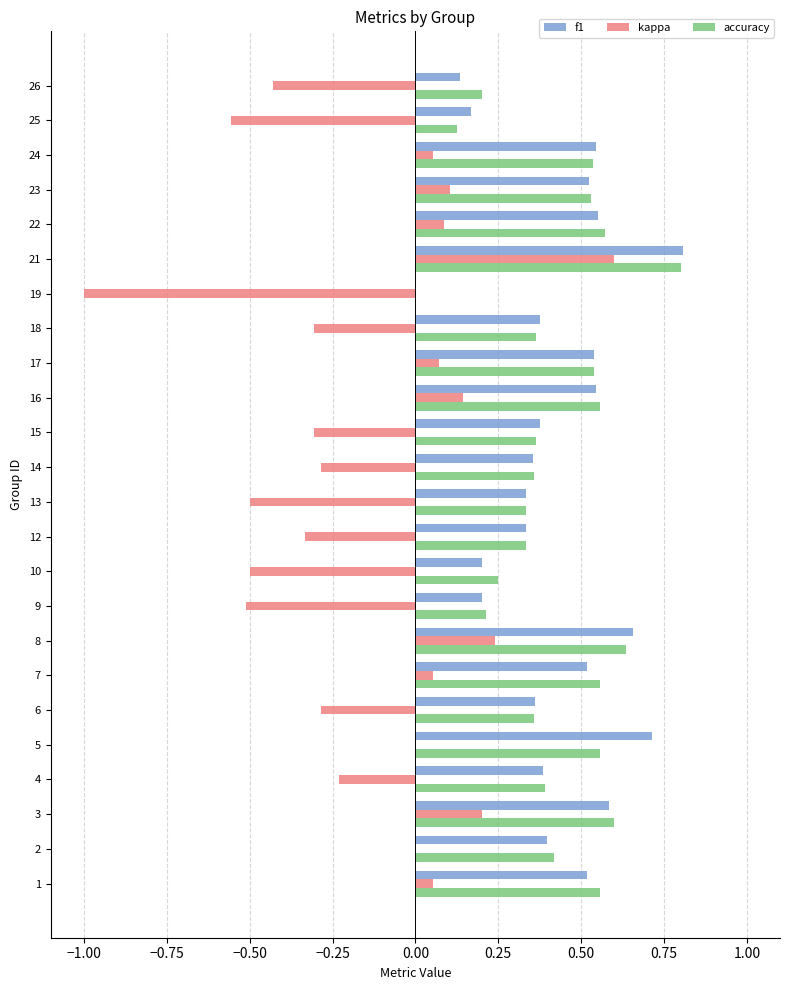

At which category does the chart reach its peak across all series?

21